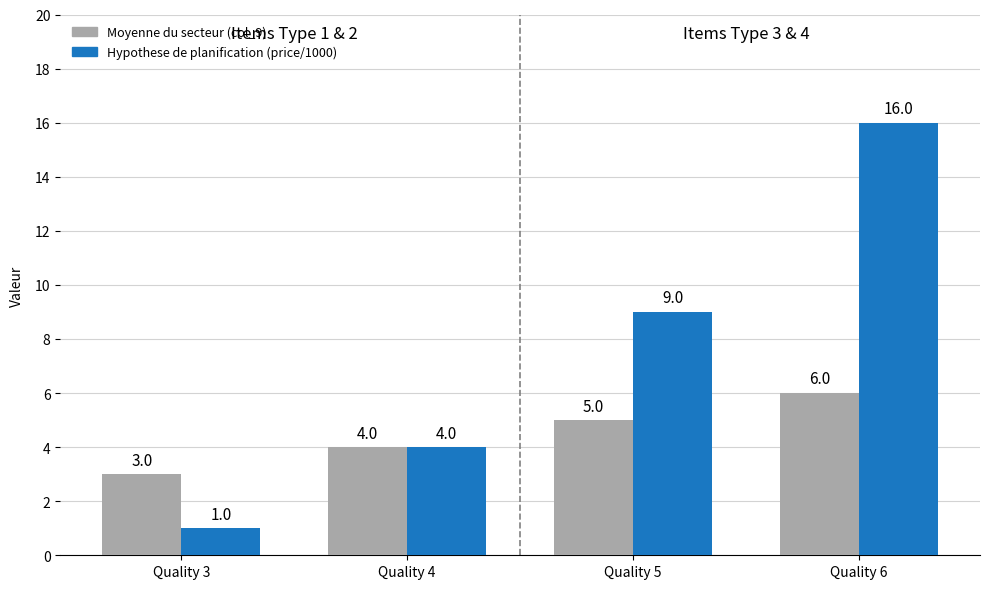

What is the average value of the Hypothese de planification (price/1000) series?

8